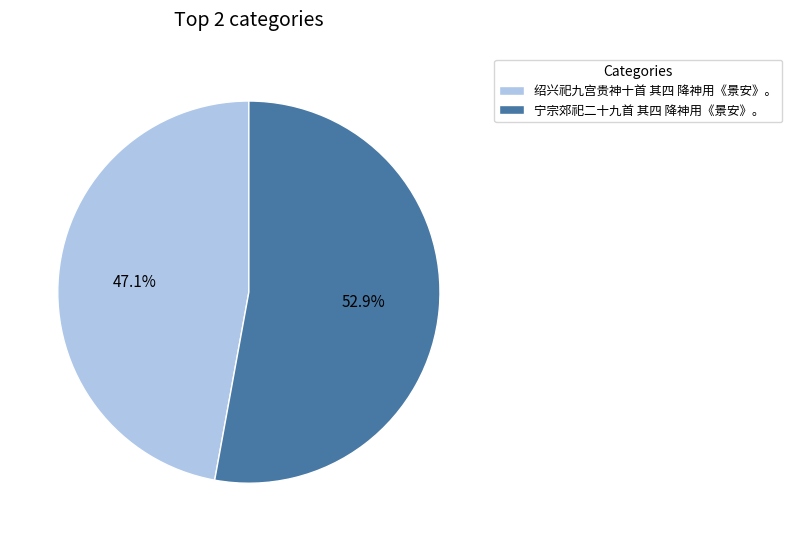

To the nearest percent, what percentage of the pie is 宁宗郊祀二十九首 其四 降神用《景安》。?

53%